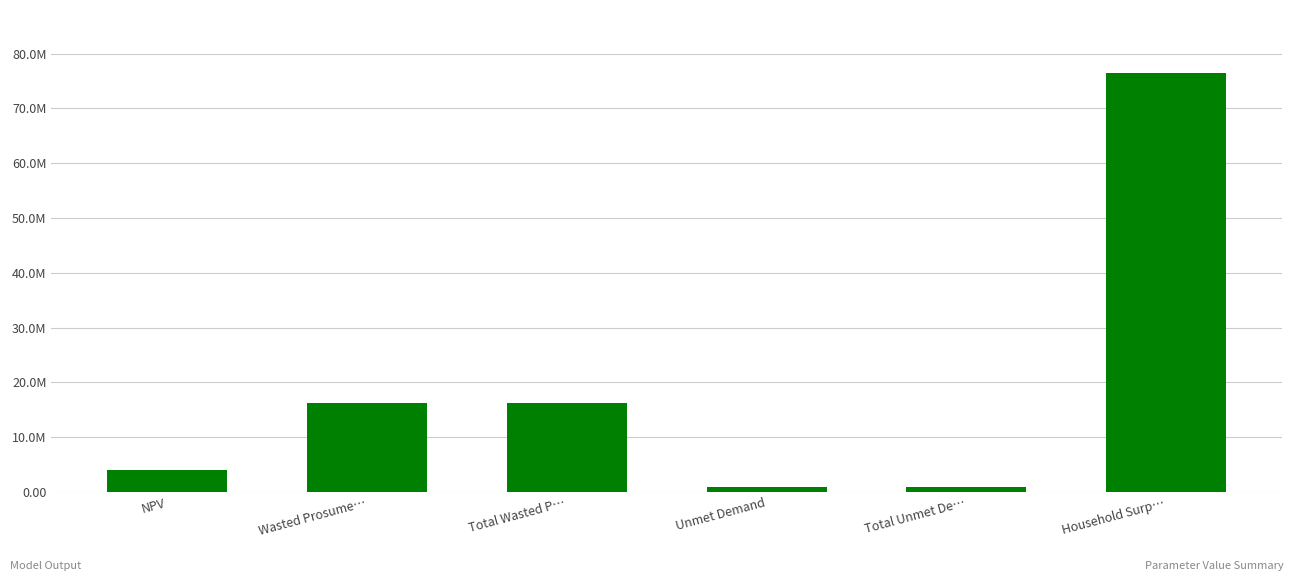

List the labels in order of value, largest first.

Household Surp…, Wasted Prosume…, Total Wasted P…, NPV, Unmet Demand, Total Unmet De…